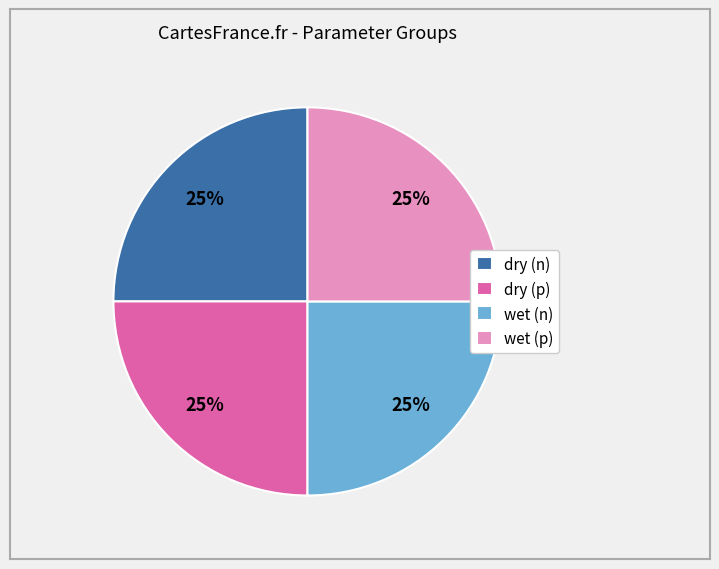

How many slices are in this pie chart?

4